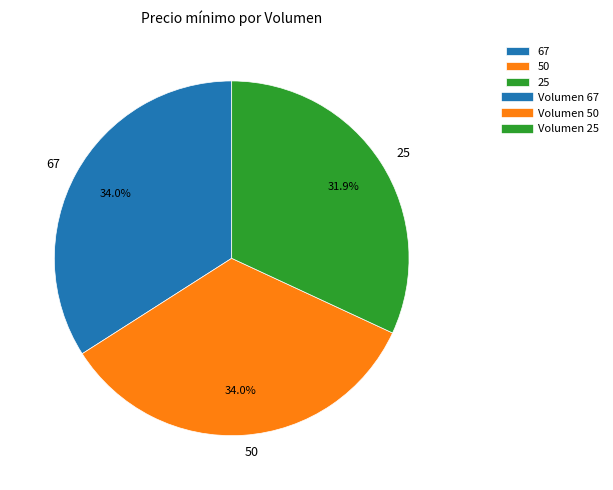

To the nearest percent, what is the combined percentage of 25 and 50?

66%